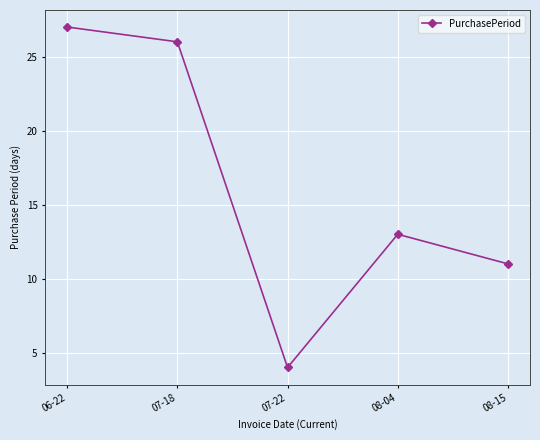

Where is the first local maximum?

08-04